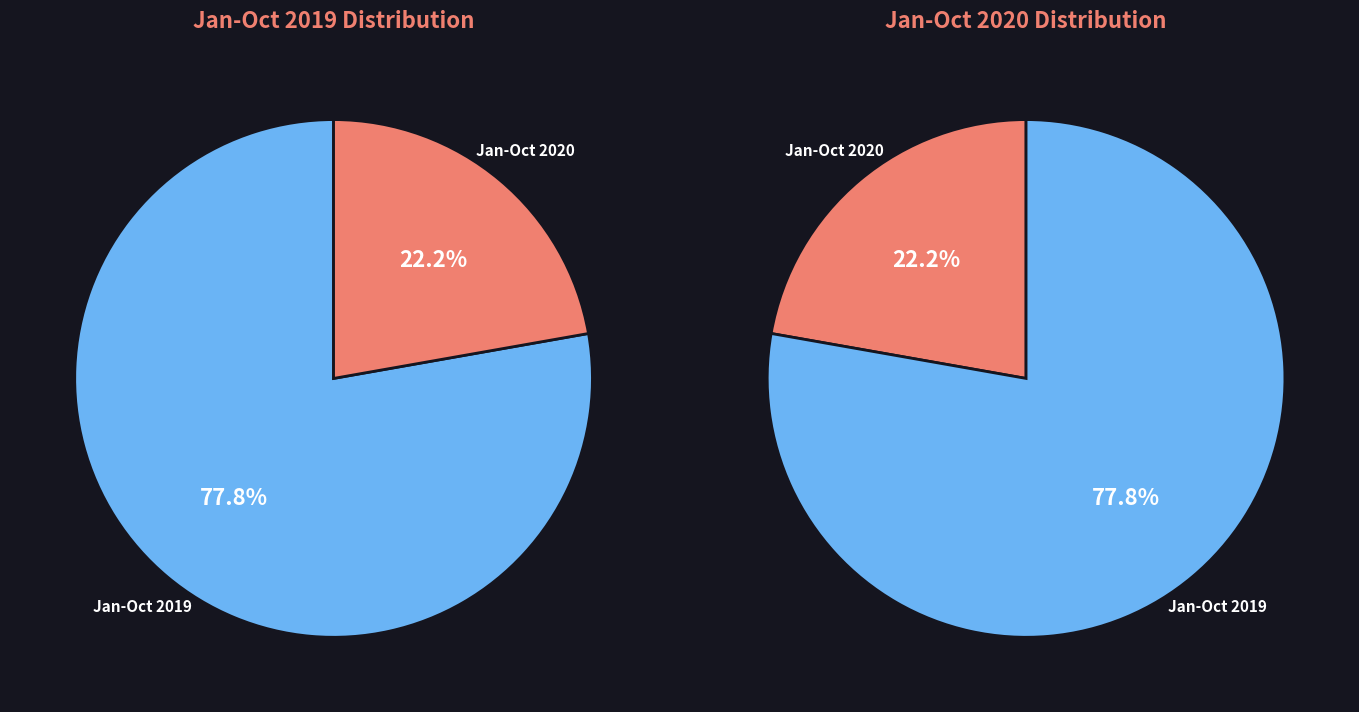

Count the number of slices in the pie.

2